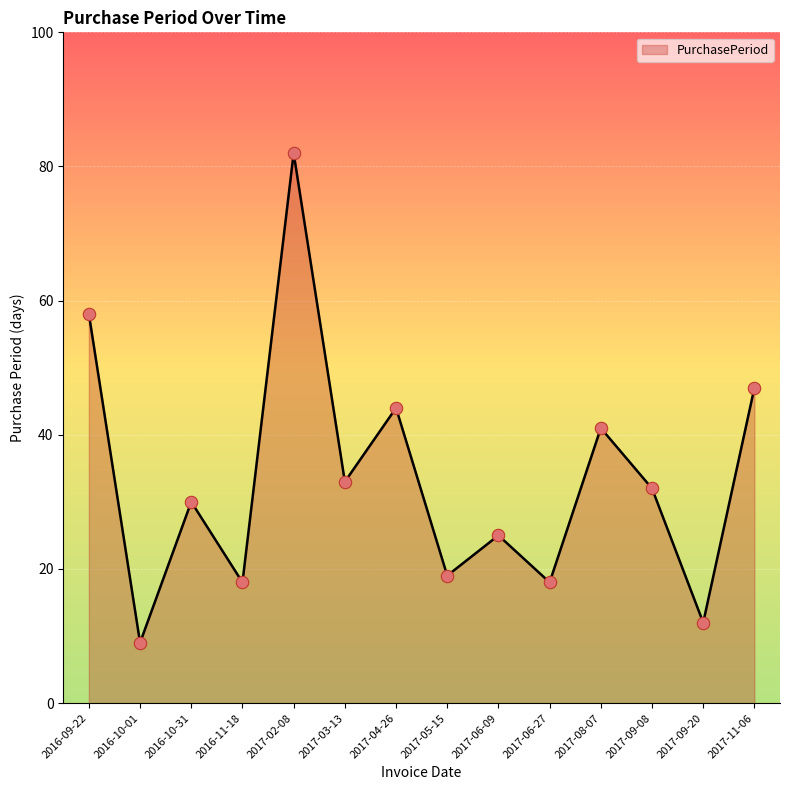

What is the change in value from 2016-10-31 to 2017-09-20?

-18